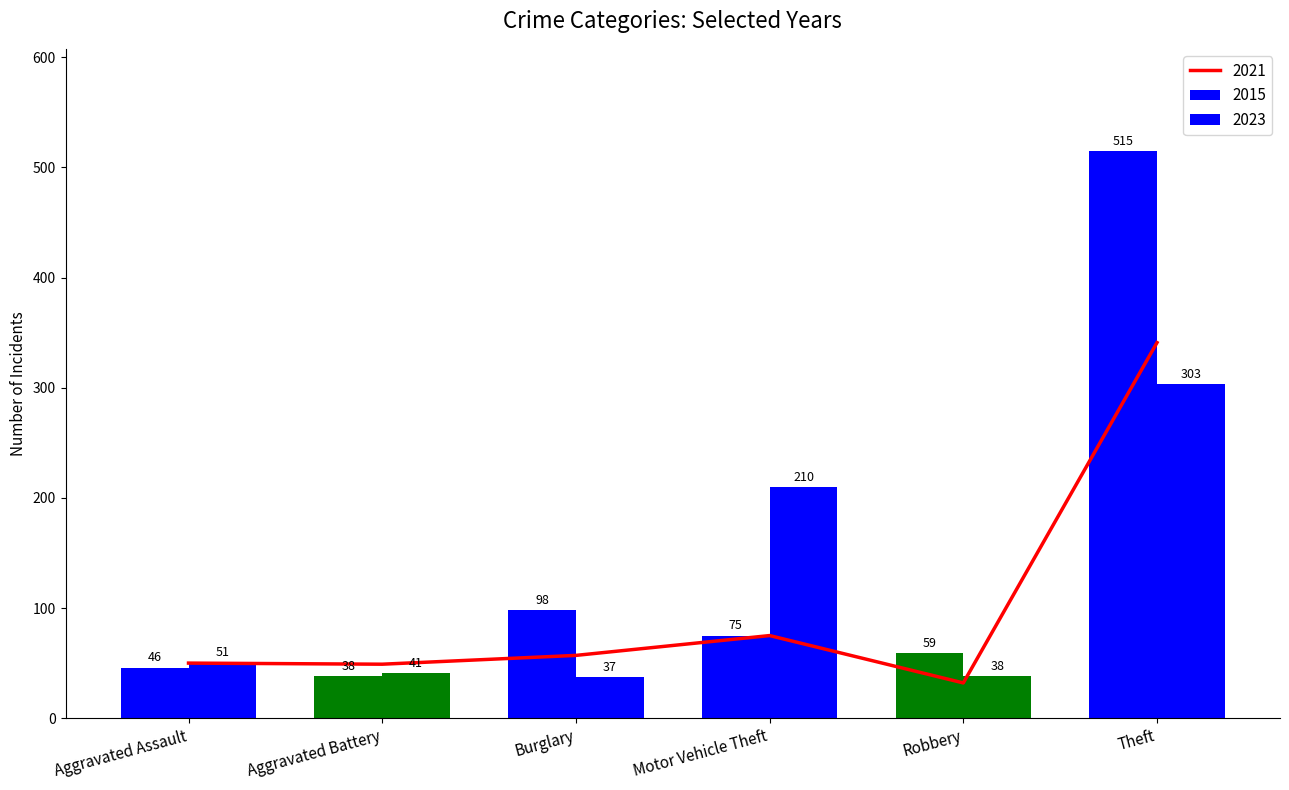

What is the difference between the highest and lowest values at Motor Vehicle Theft?

135